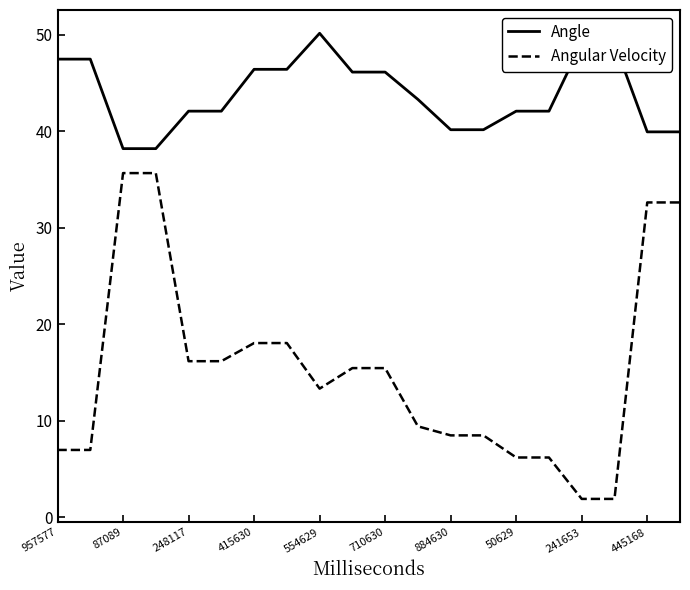

Rank the series by their average value, from lowest to highest.

Angular Velocity, Angle